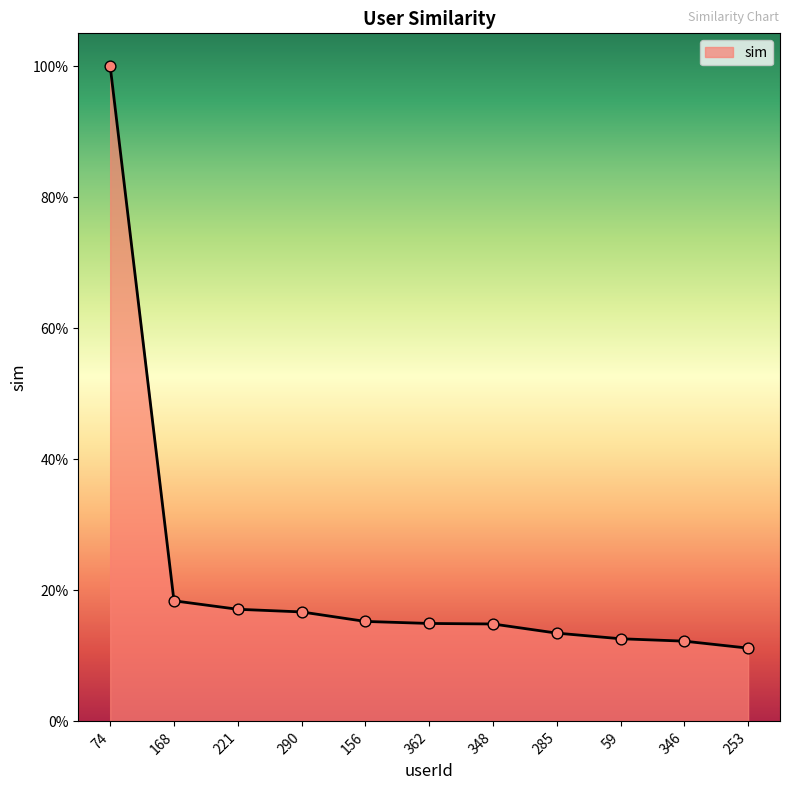

Between 221 and 253, which is larger?

221